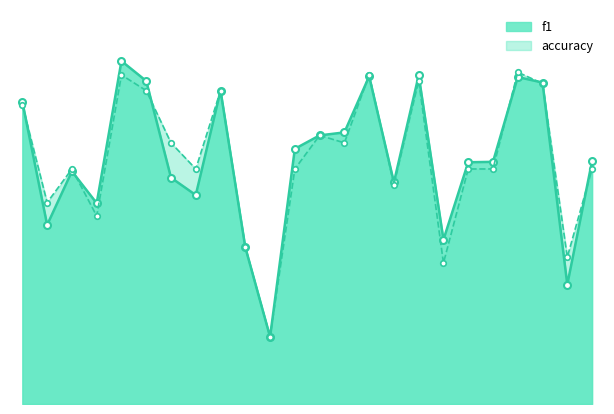

Reading left to right, extract all data points from this chart.

f1_line: 0.6	0.4	0.5	0.4	0.7	0.7	0.5	0.4	0.7	0.3	0.1	0.5	0.6	0.6	0.7	0.5	0.7	0.3	0.5	0.5	0.7	0.7	0.3	0.5
accuracy_line: 0.6	0.4	0.5	0.4	0.7	0.7	0.6	0.5	0.7	0.3	0.1	0.5	0.6	0.6	0.7	0.5	0.7	0.3	0.5	0.5	0.7	0.7	0.3	0.5